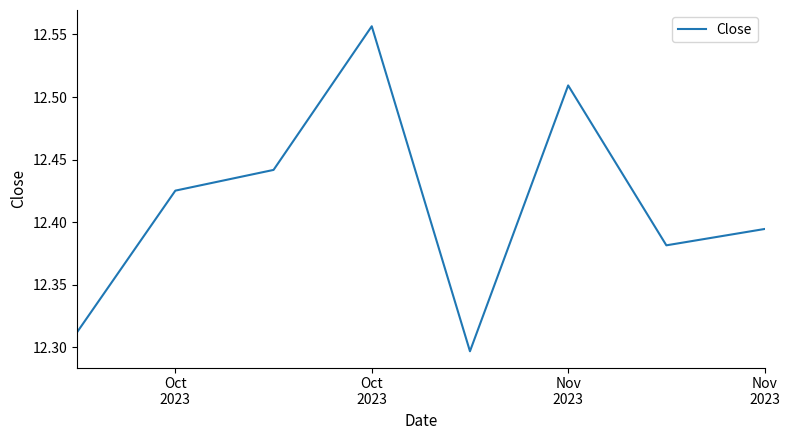

Count the values in the range 12 to 13.

8